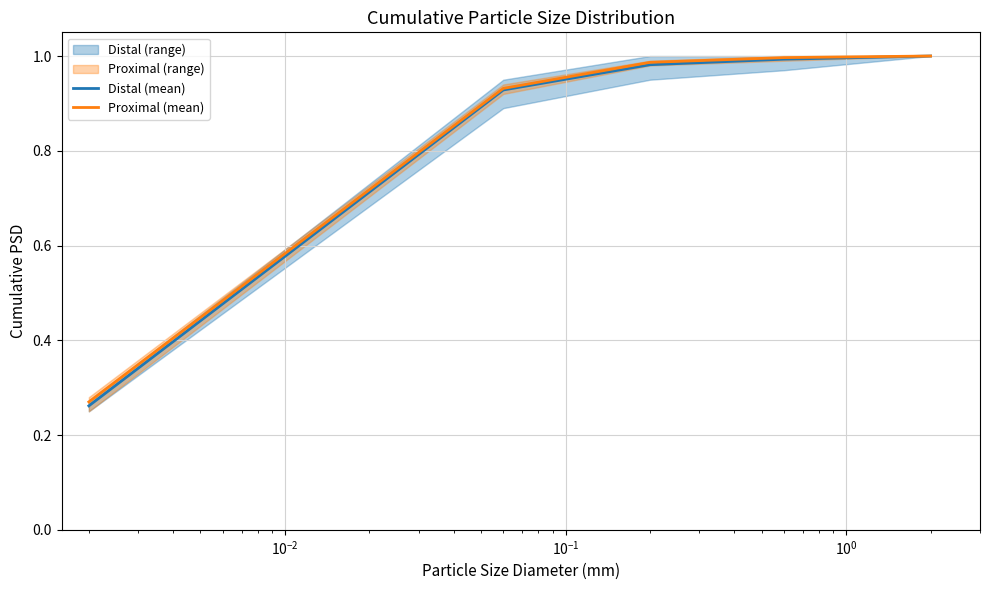

What is the label of the 2nd point from the right?

$\mathdefault{10^{-1}}$